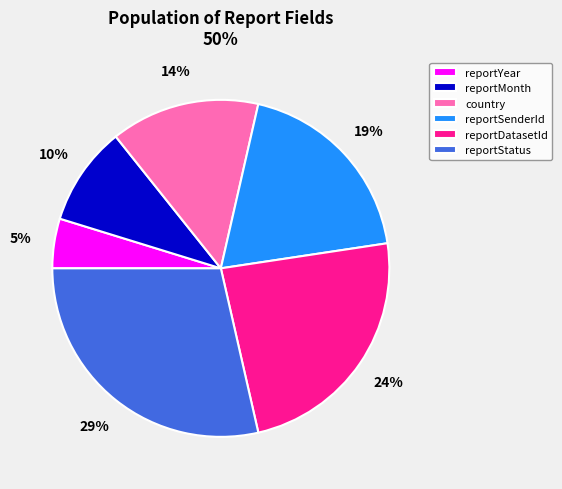

To the nearest percent, what percentage of the pie is reportStatus?

29%